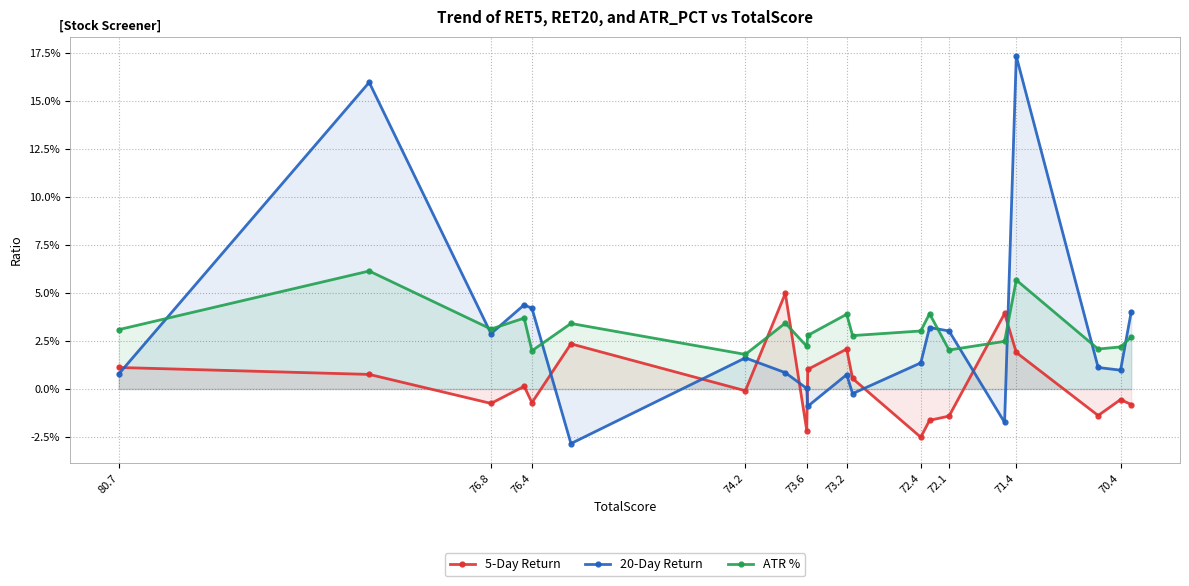

Which series has the largest total across all categories?

ATR %